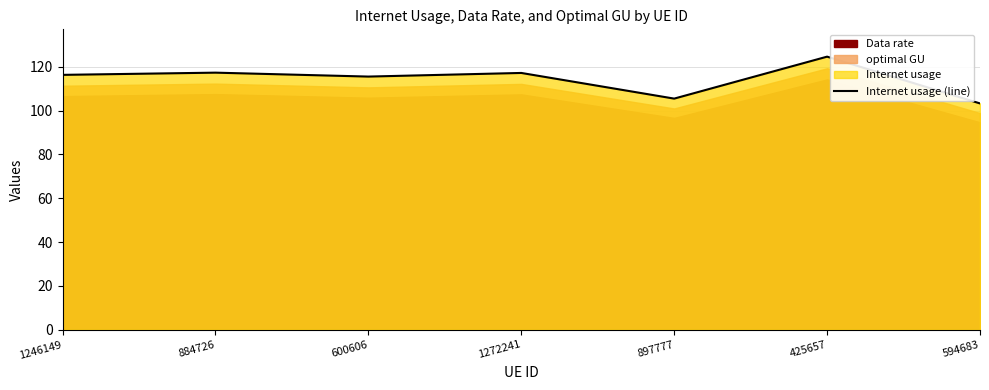

What is the difference between the values at 425657 and 594683?

21.3